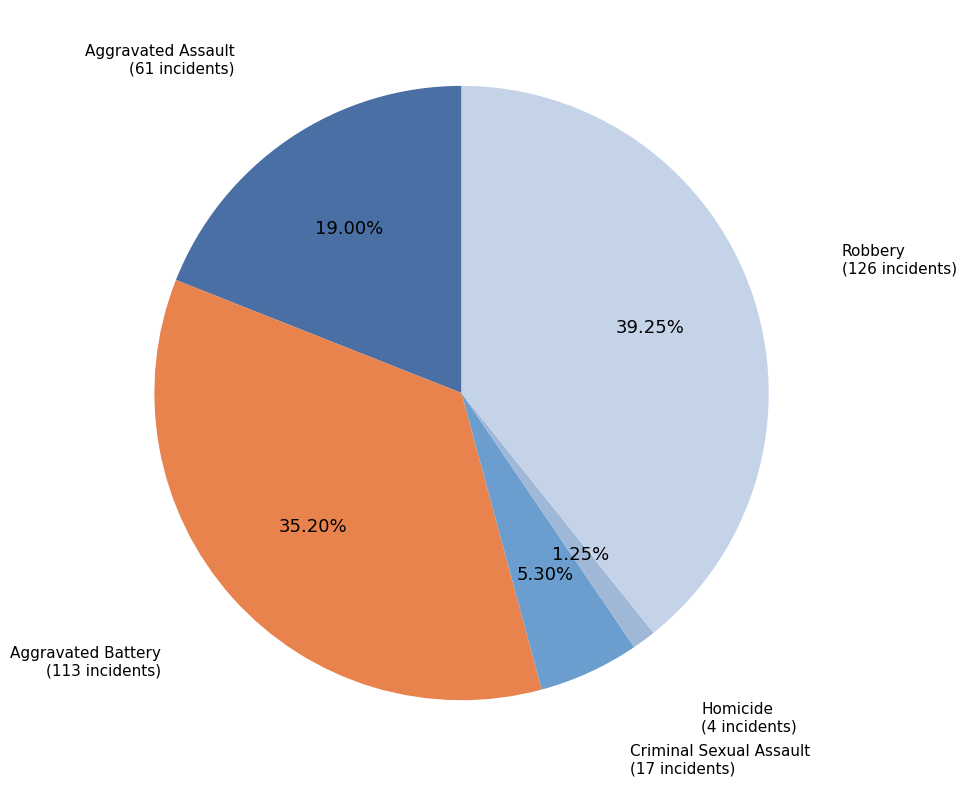

To the nearest percent, what is the difference between the largest and smallest slice percentages?

38%